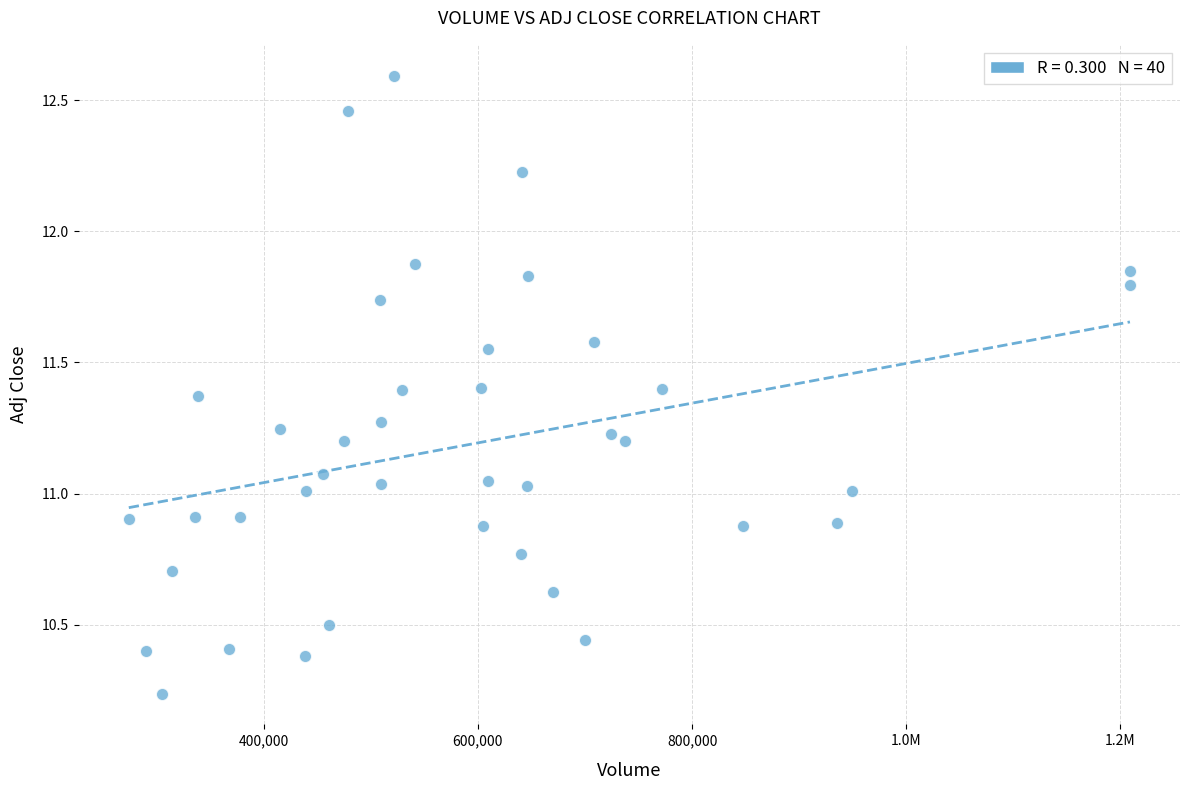

What is the range of Y values (max minus min)?

2.4